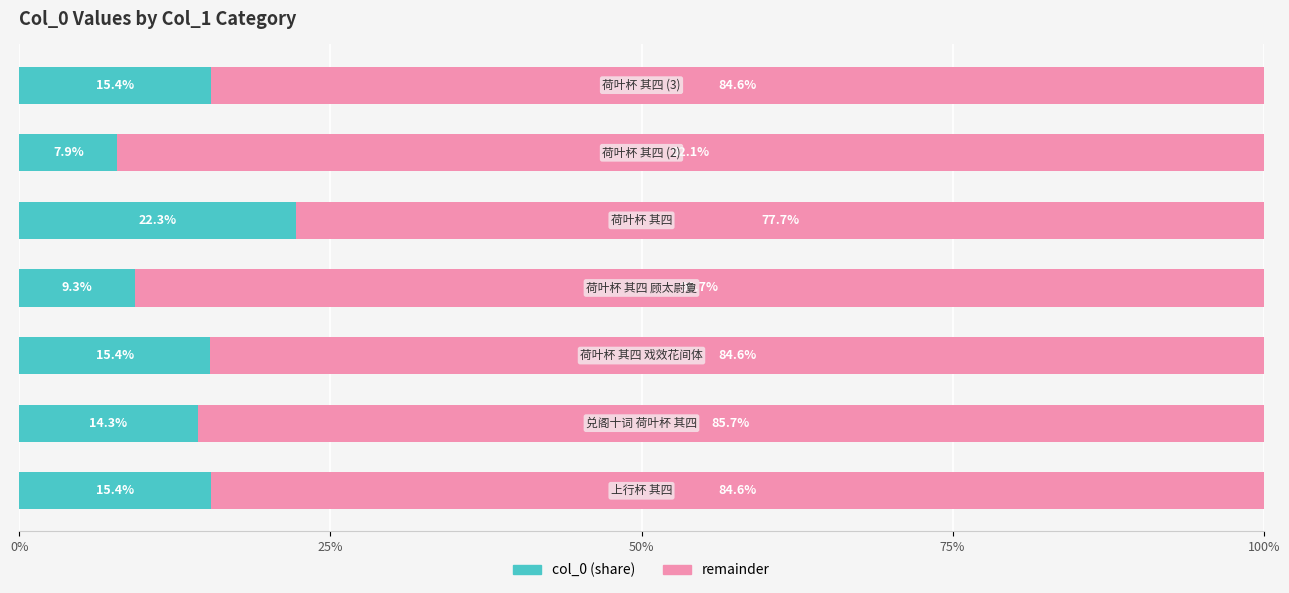

What is the difference between the second highest and second lowest values in the col_0 (share) series?

6.1